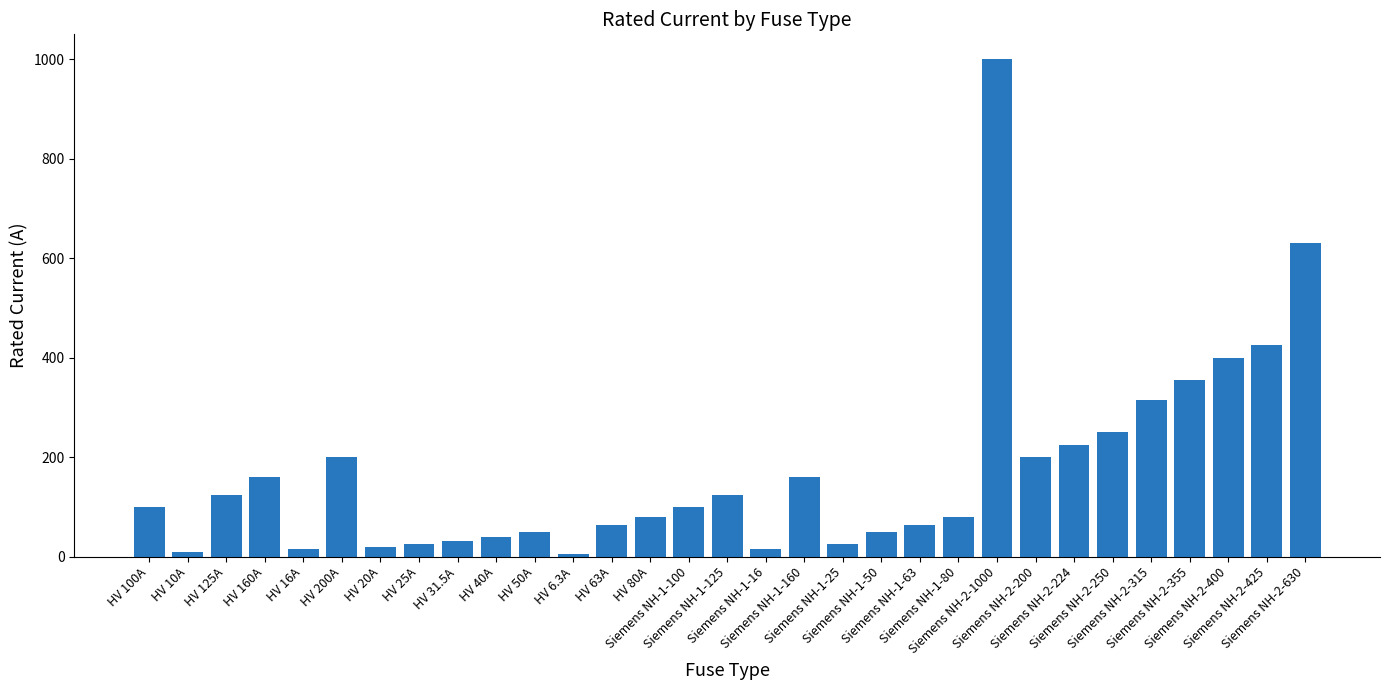

The chart shows a value of 238.8 at Siemens NH-1-160. True or false?

False